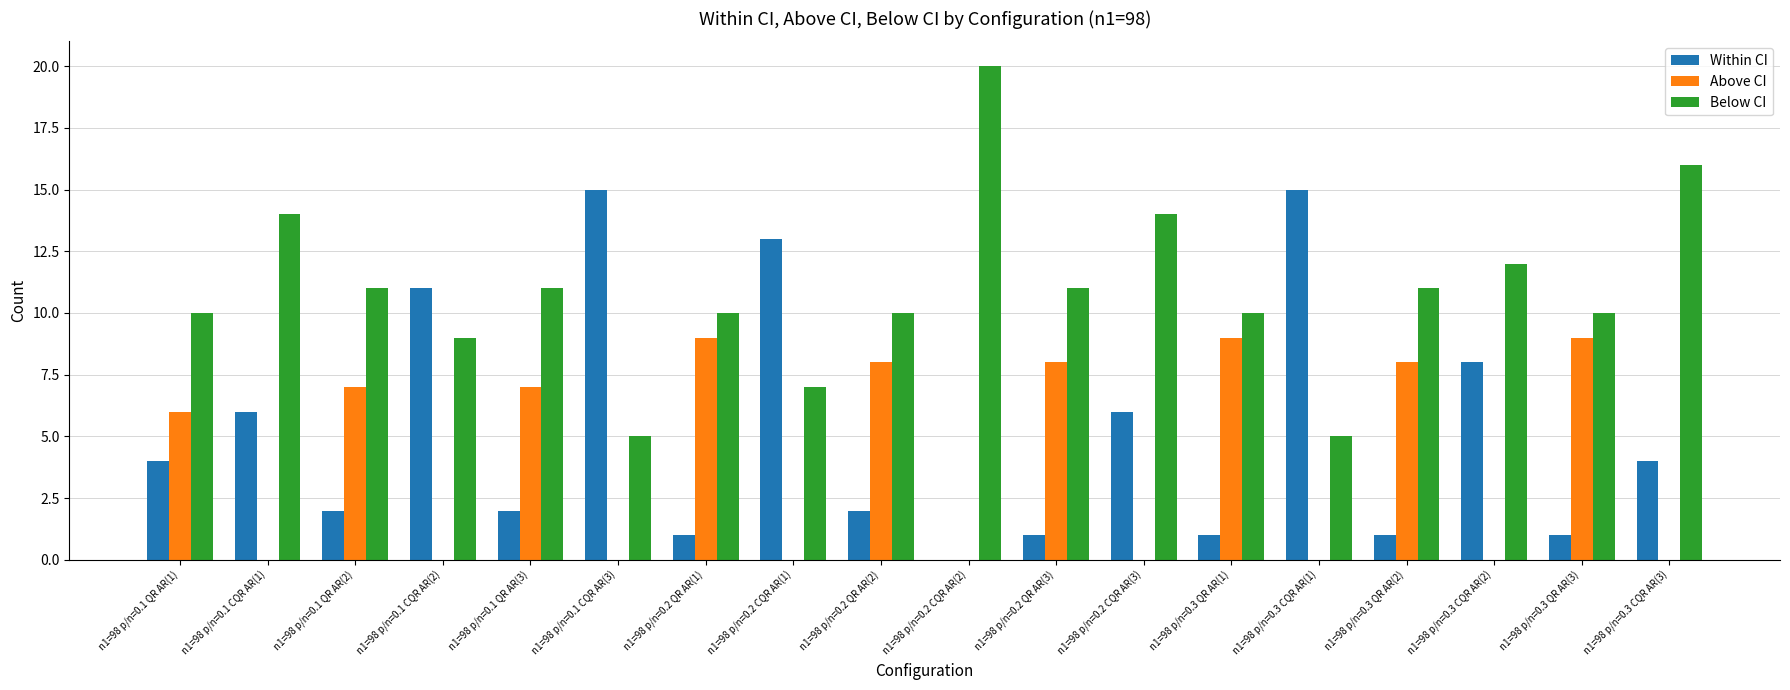

The value of Within CI at n1=98 p/n=0.1 QR AR(3) is 2. True or false?

True